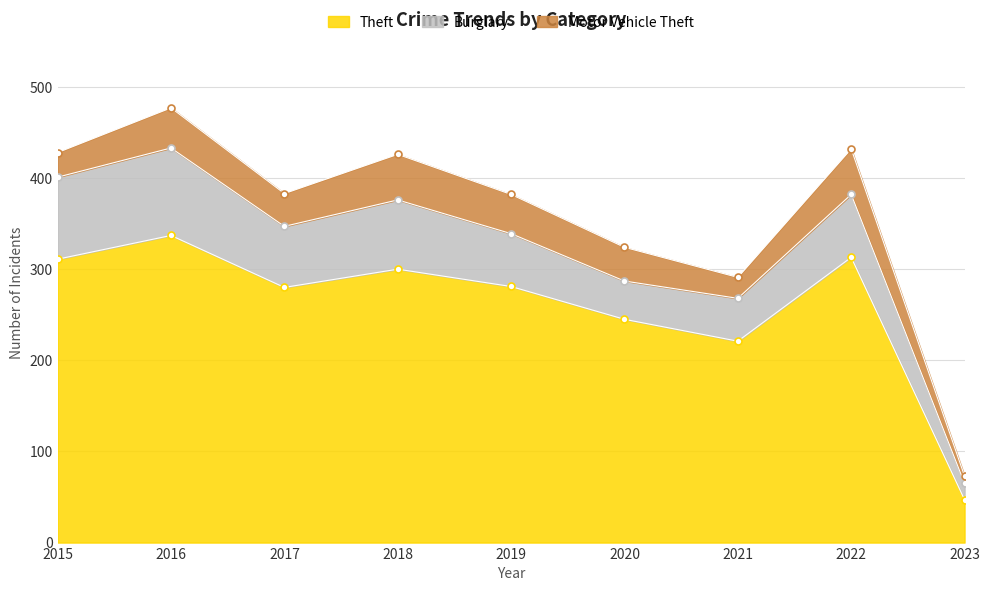

Where is the first local maximum for Theft?

2016